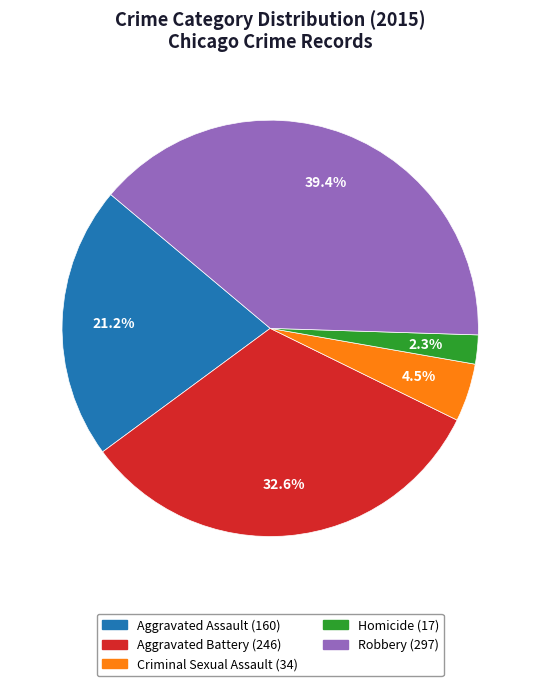

What percentage do Robbery and Criminal Sexual Assault together represent?

43.9%